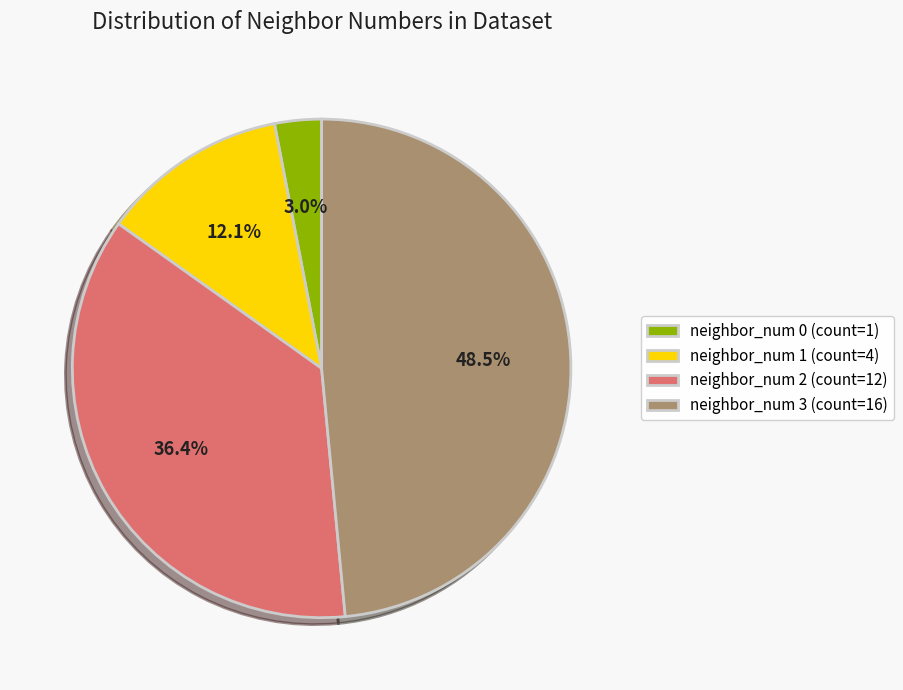

The neighbor_num 0 slice represents 13% of the pie. True or false?

False